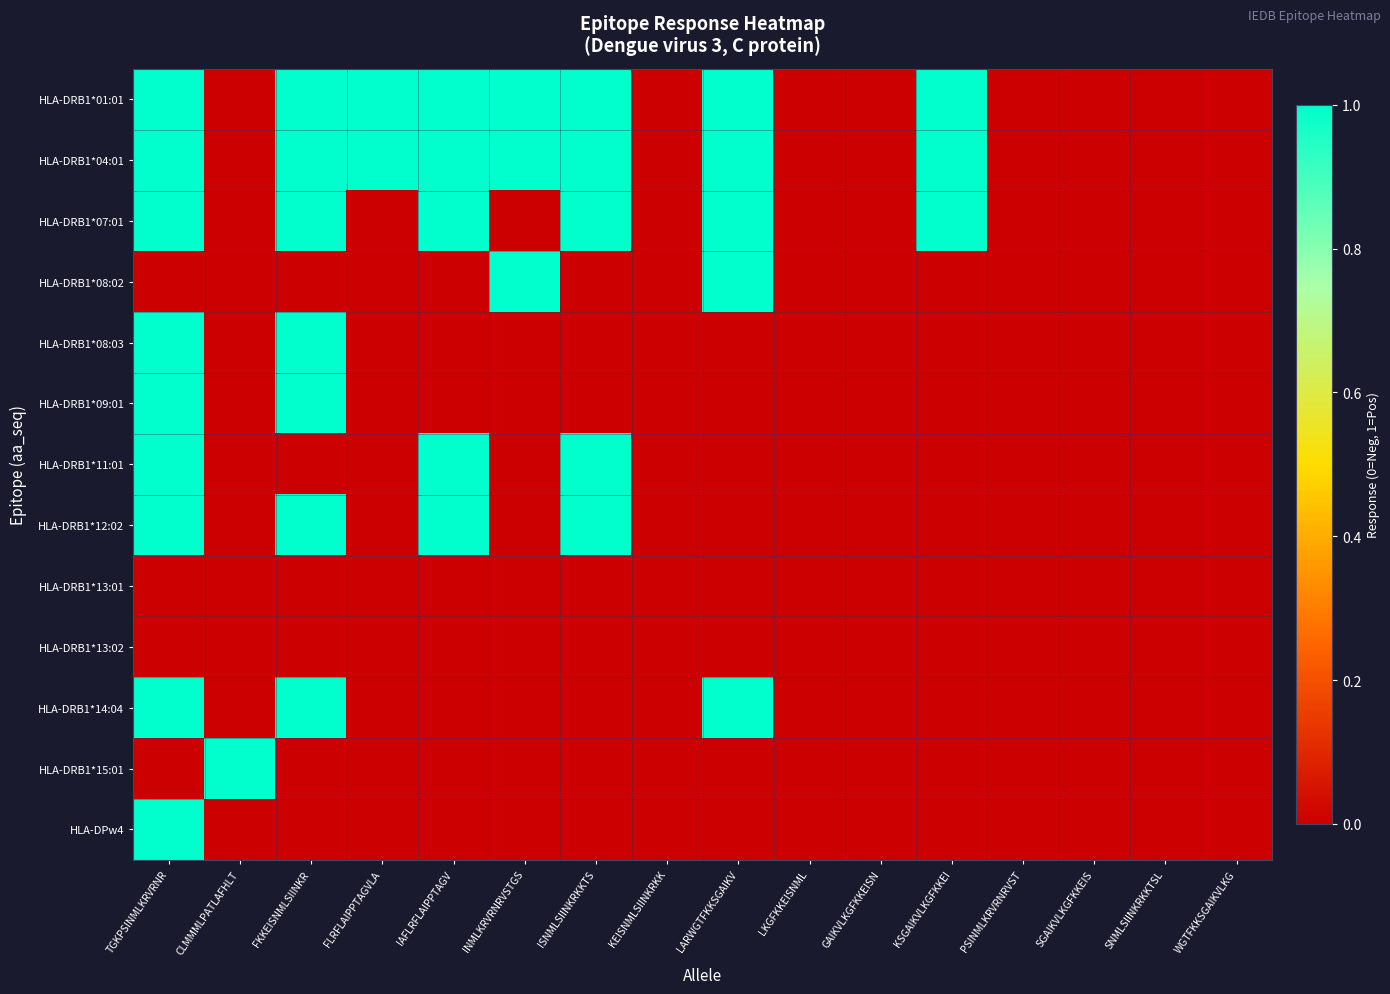

Between CLMMMLPATLAFHLT and WGTFKKSGAIKVLKG, which series saw the biggest shift?

HLA-DRB1*15:01